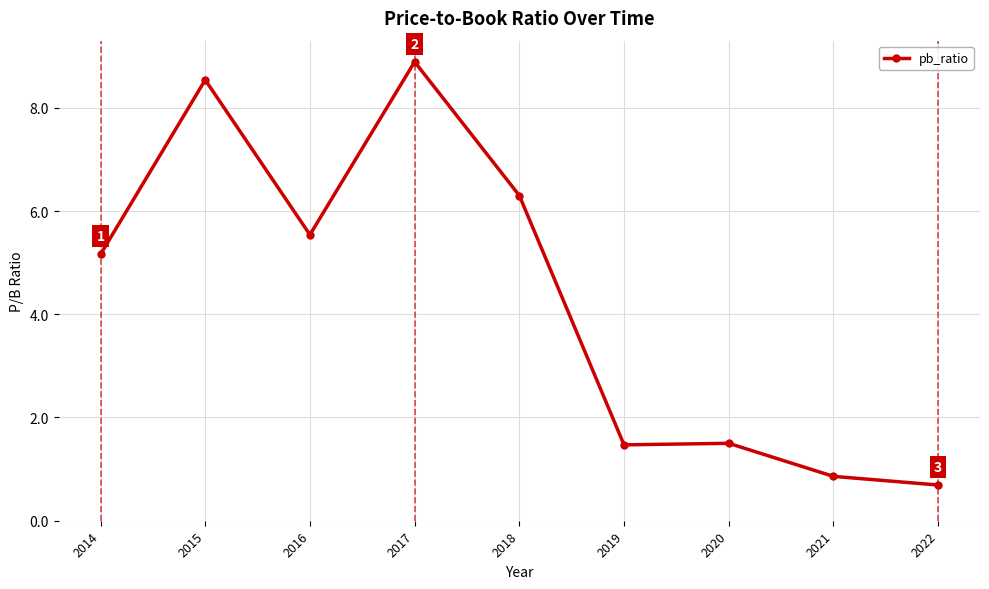

Does the chart display data point markers on the line(s)?

Yes